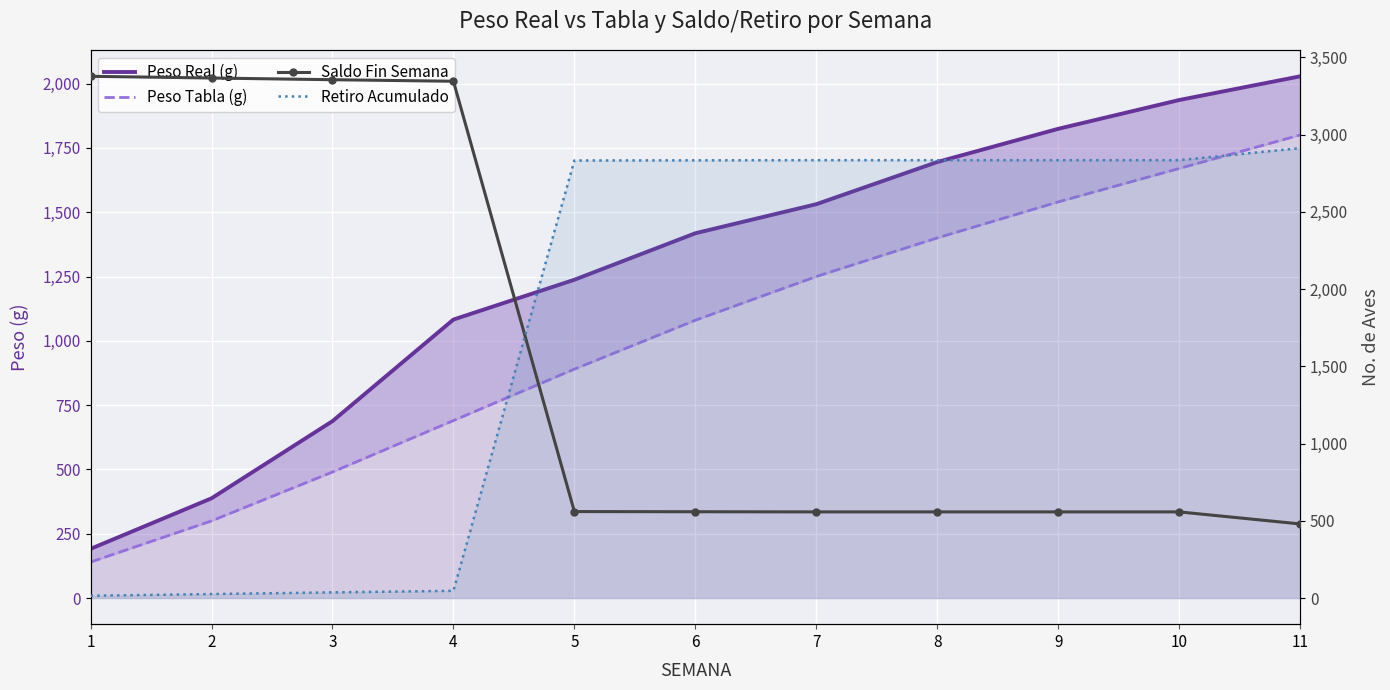

Reading left to right, extract all data points from this chart.

Peso Real (g): 191.4	387.8	687.8	1082.7	1237.4	1418.1	1531.1	1695.0	1824.1	1936.0	2028.2
Peso Tabla (g): 140.0	300.0	490.0	690.0	890.0	1080.0	1250.0	1400.0	1540.0	1670.0	1800.0
Saldo Fin Semana: 3378.0	3367.0	3356.0	3346.0	560.0	559.0	558.0	558.0	558.0	558.0	480.0
Retiro Acumulado: 15.0	26.0	37.0	47.0	2833.0	2834.0	2835.0	2835.0	2835.0	2835.0	2913.0